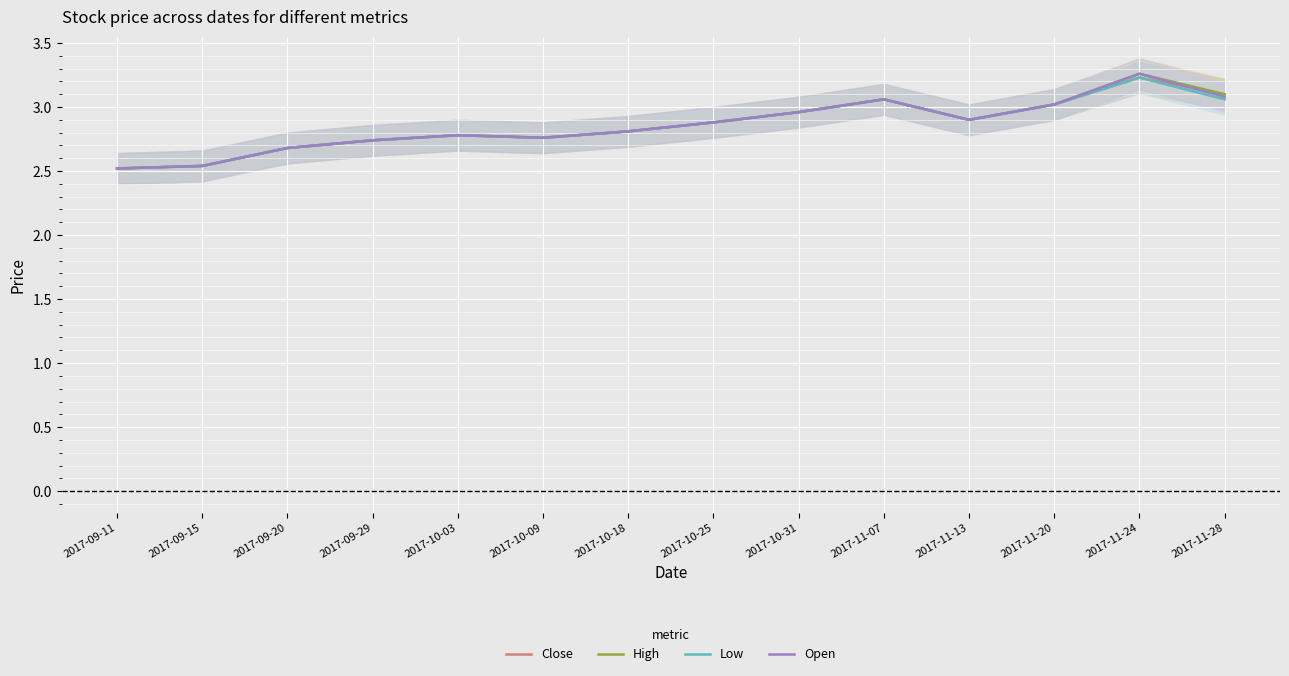

Where is the first local minimum for Low?

2017-10-09